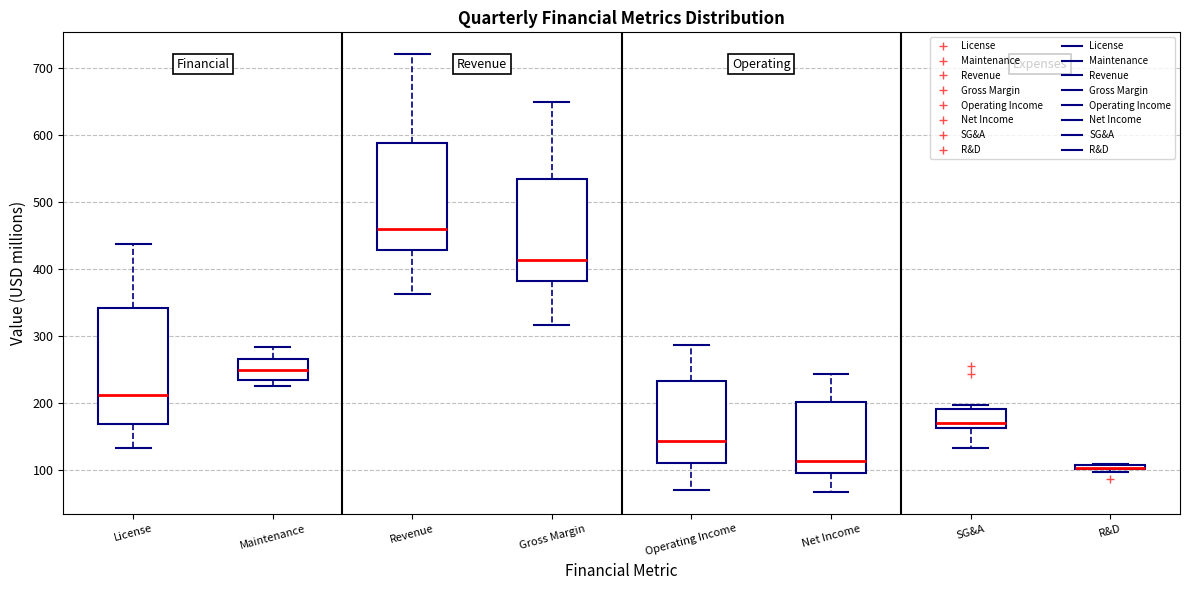

Where is the lower edge of the box for Revenue on the y-axis? The values are not printed on the chart, so give them approximately, as read against the axis.

430